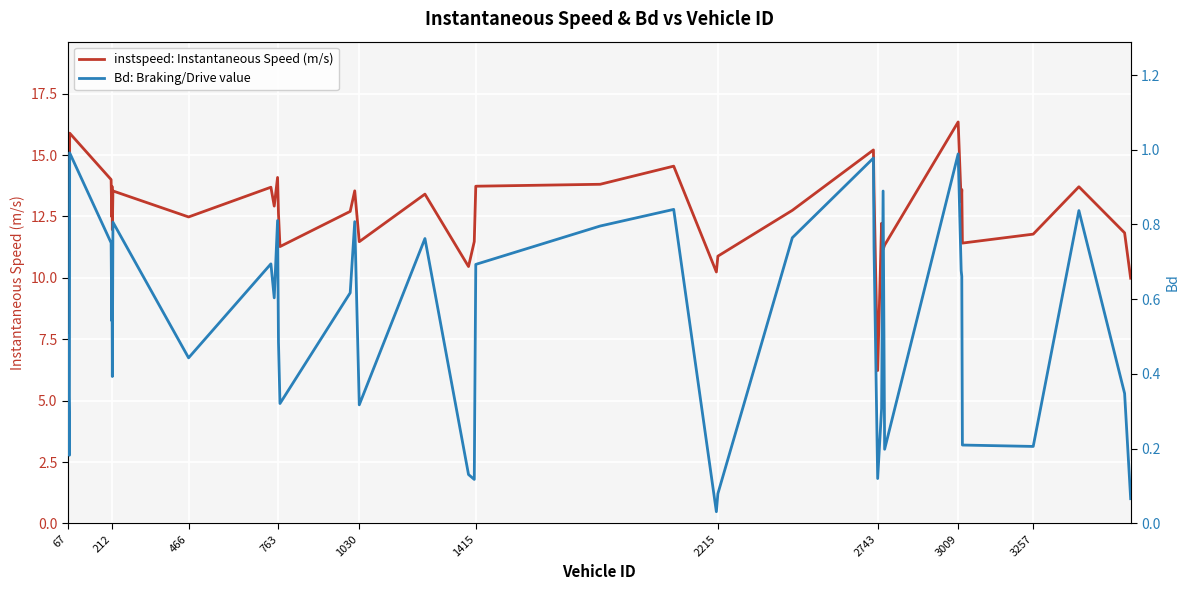

How many interior local peaks does the instspeed: Instantaneous Speed (m/s) series have?

13